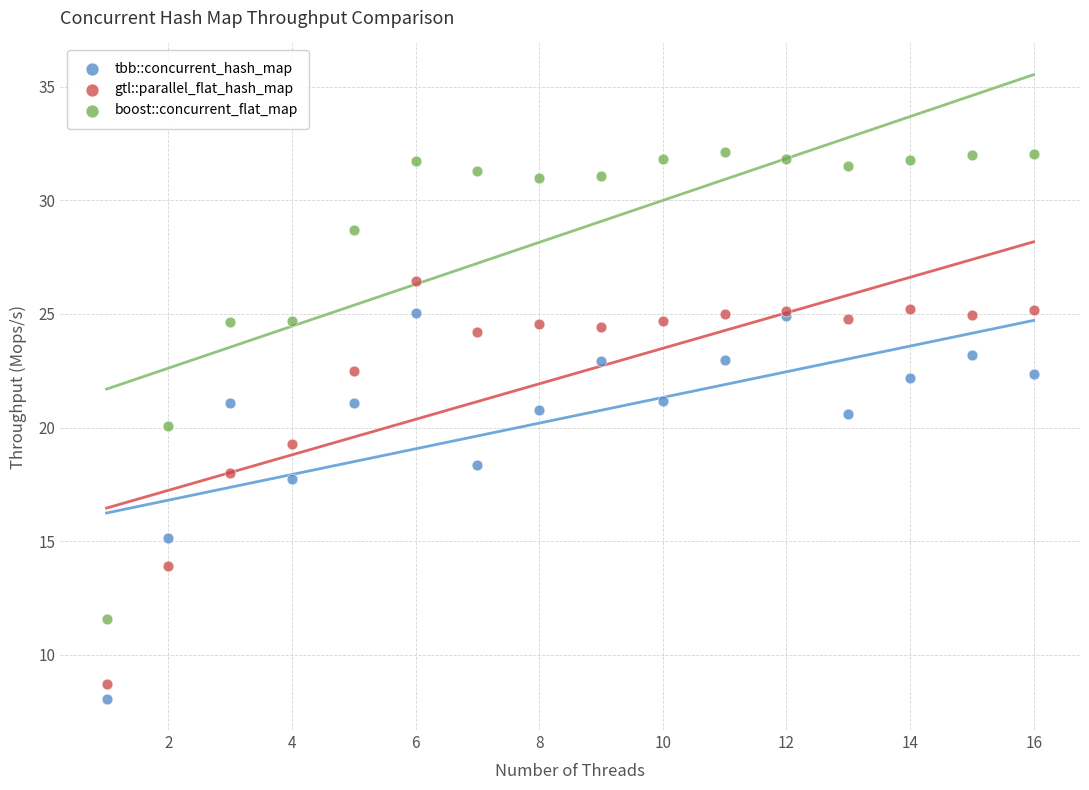

Which series has the largest Y range (max minus min)?

boost::concurrent_flat_map